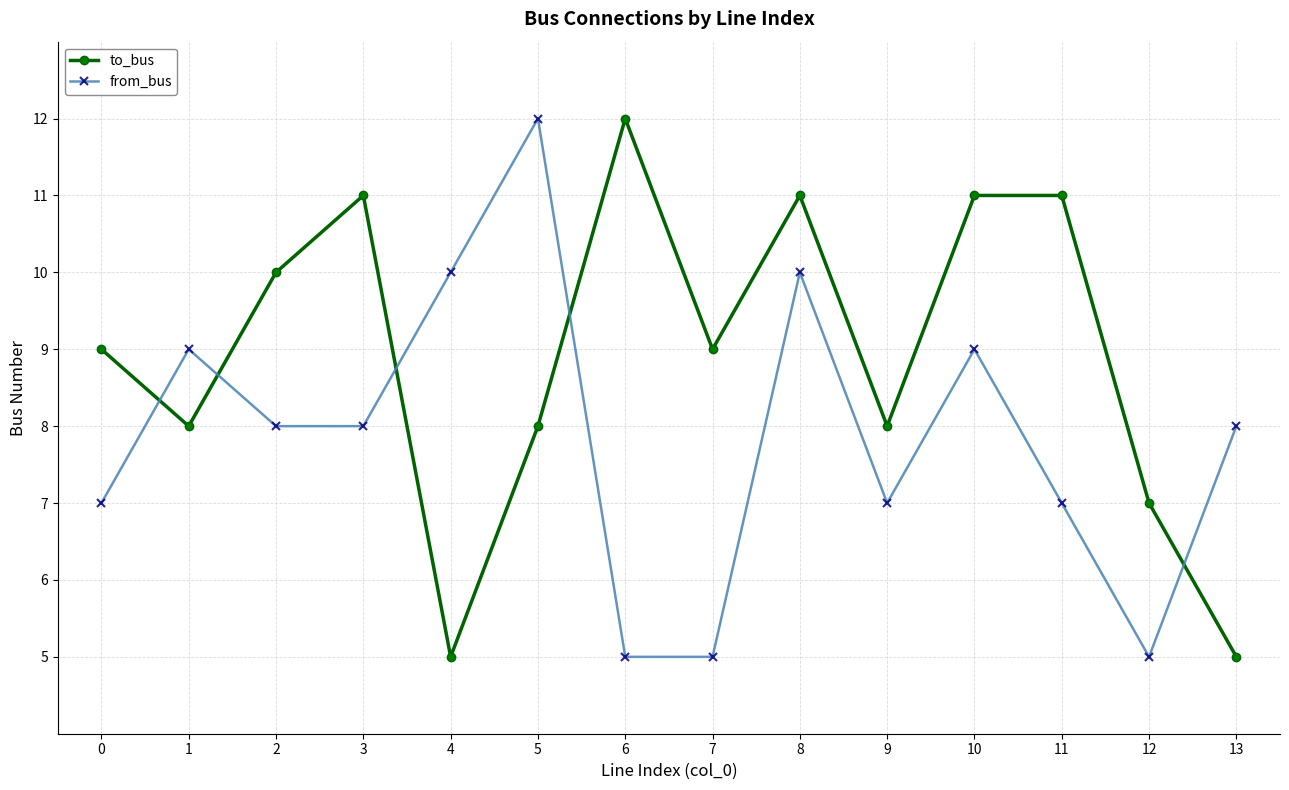

What is the difference between the maximum and minimum values in the to_bus series?

7